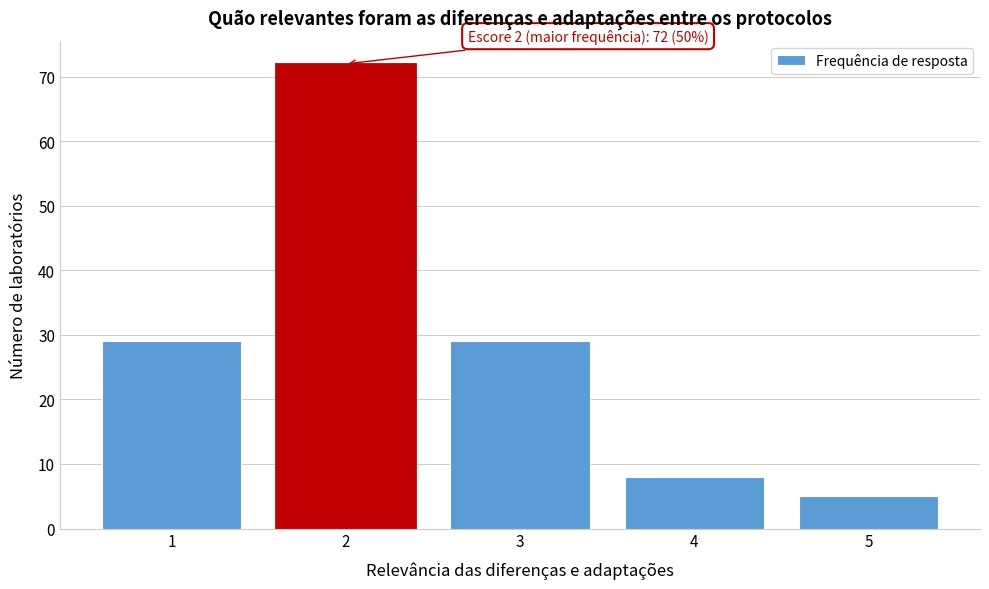

Which range on the x-axis has the tallest bar?

1.5 to 2.5